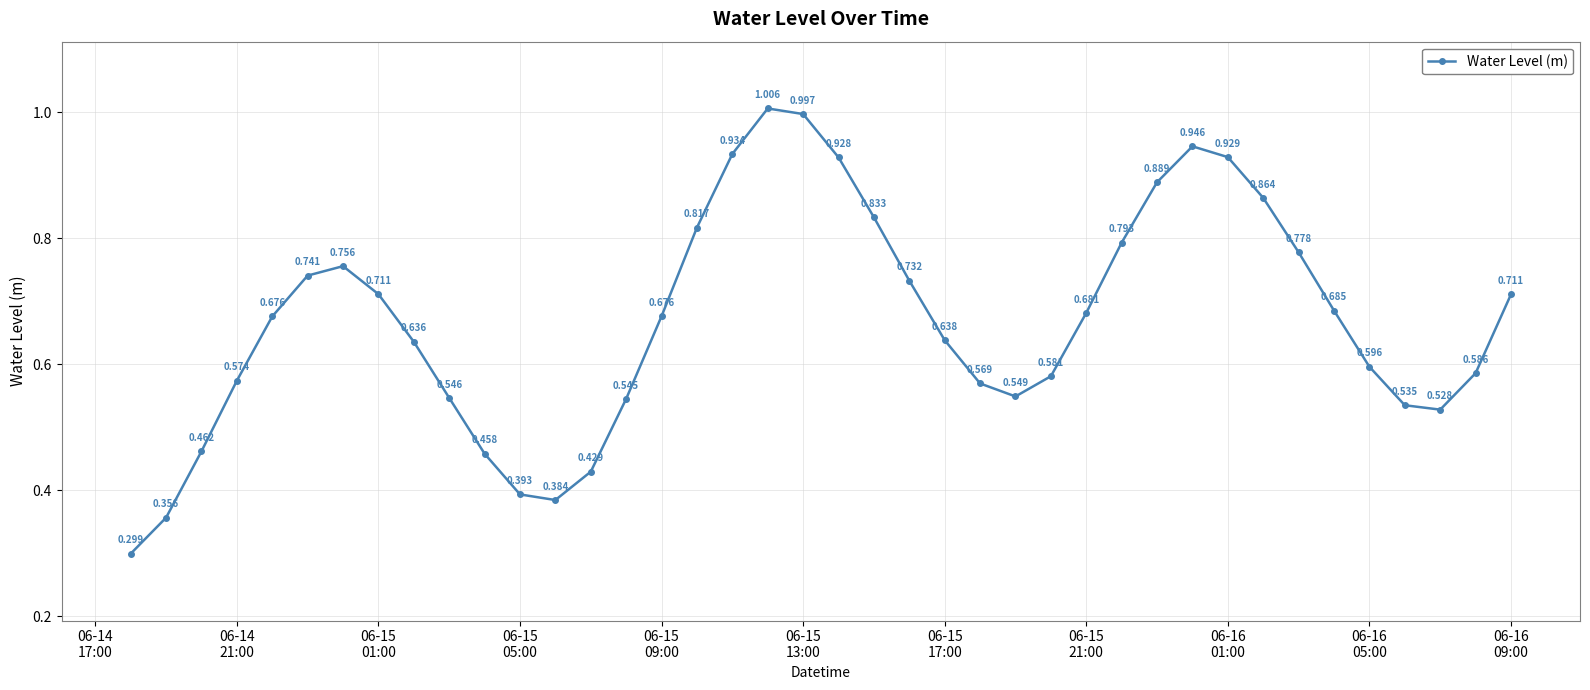

How many interior local valleys (lower than both neighbors) does the data have?

3